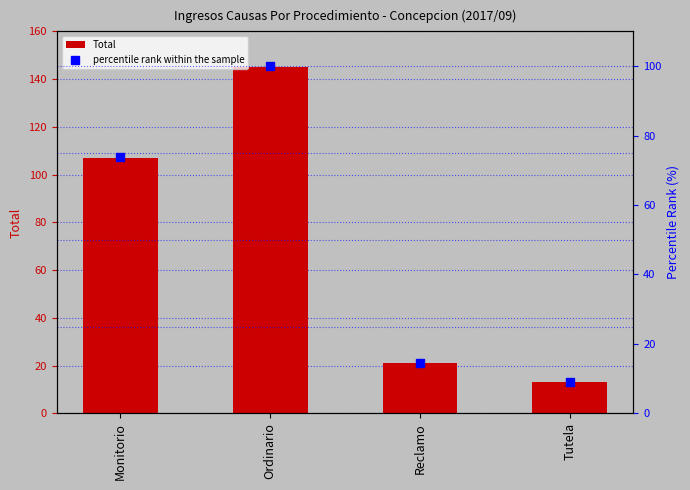

What is the difference between the maximum and minimum values in the Total series?

132